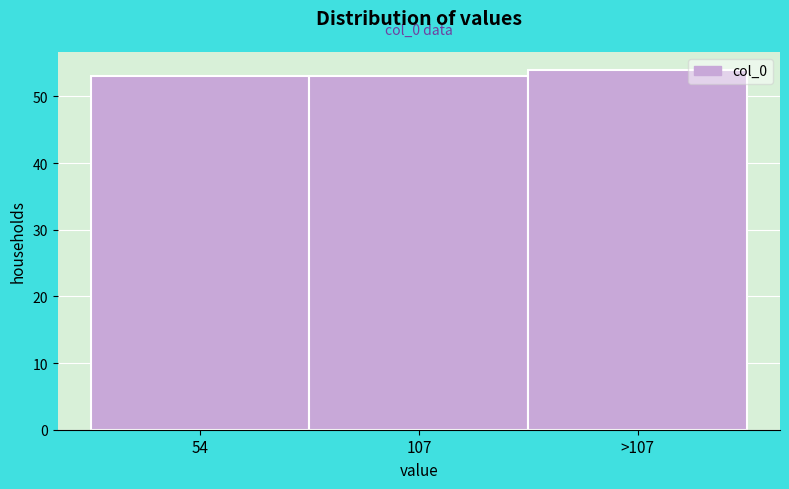

Reading left to right, what are all the values shown in this chart?

53	53	54